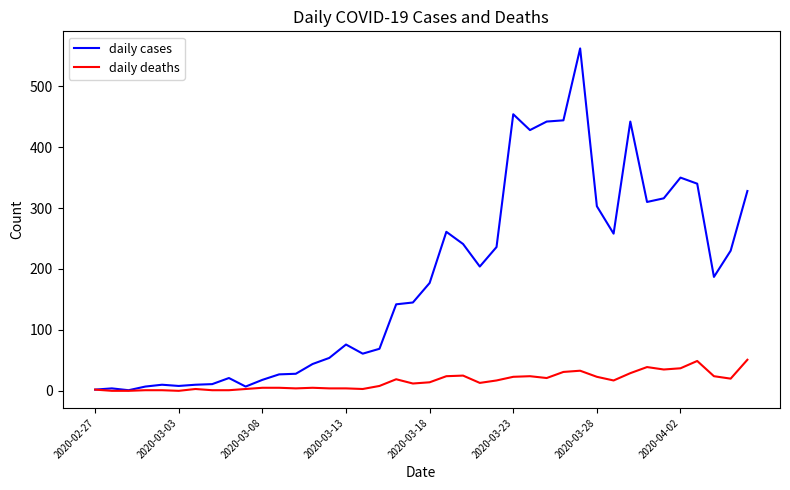

Which series has the largest range (max minus min)?

daily cases